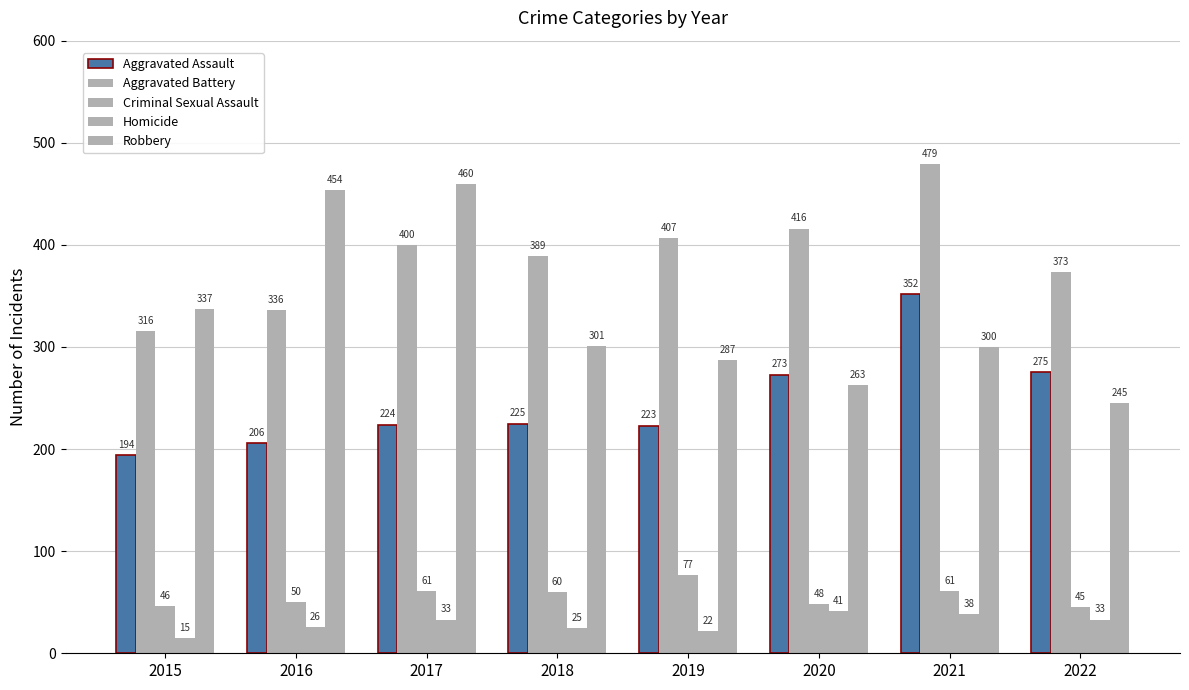

What is the difference between the Aggravated Battery values at 2020 and 2015?

100